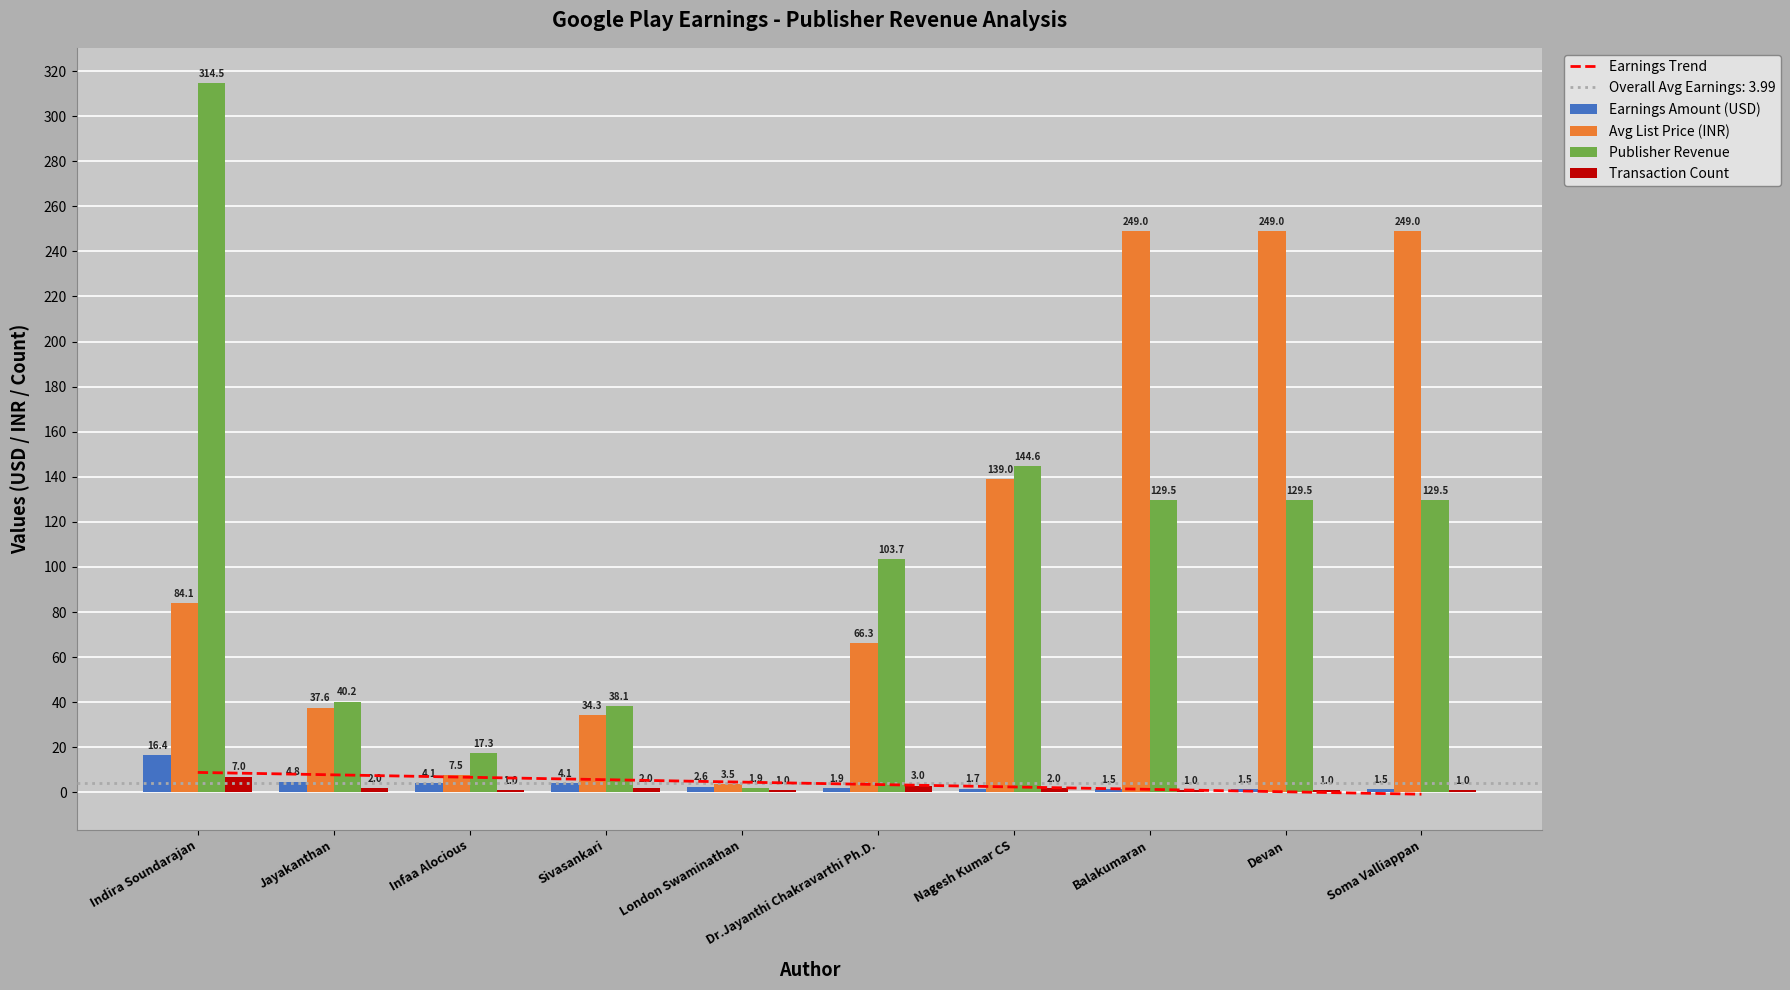

At which label does Publisher Revenue reach its peak?

Indira Soundarajan